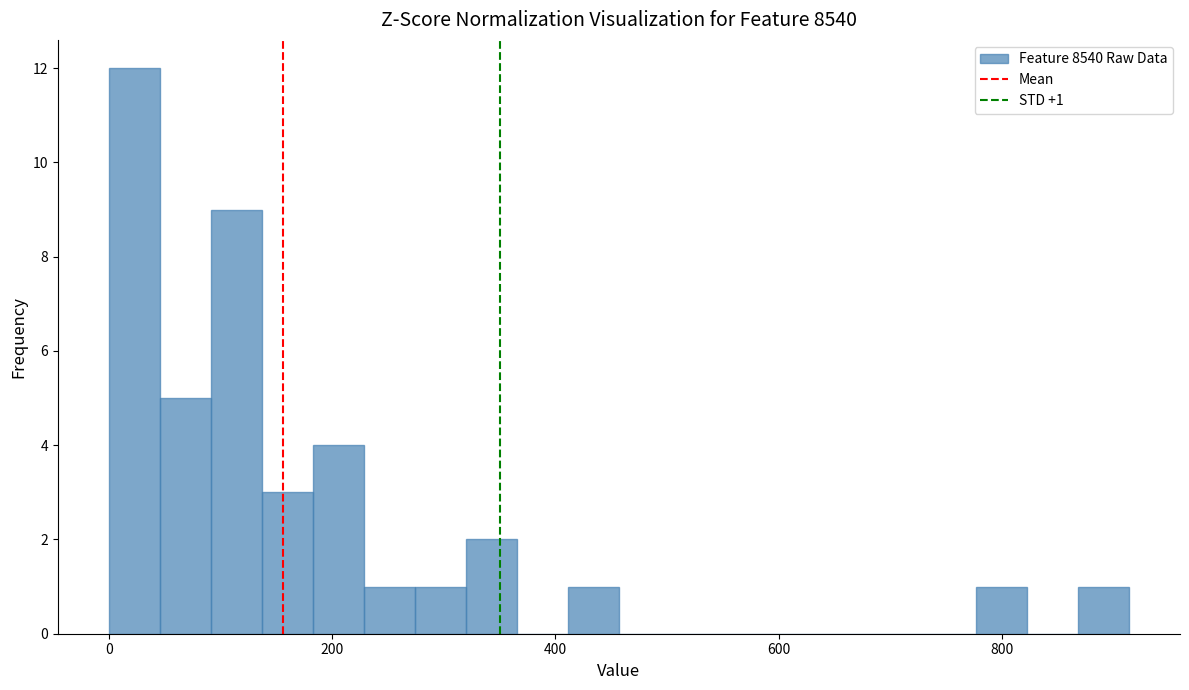

Around what value on the x-axis is the tallest bar? Give the approximate position of its centre, as read against the axis.

20